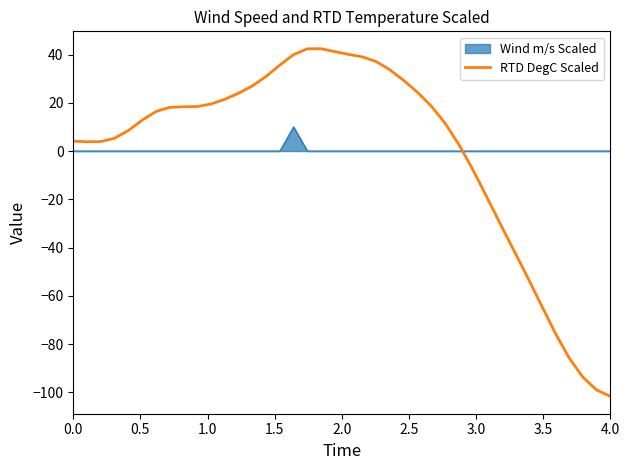

What is the difference between the maximum and minimum values in the Wind m/s Scaled series?

10.0